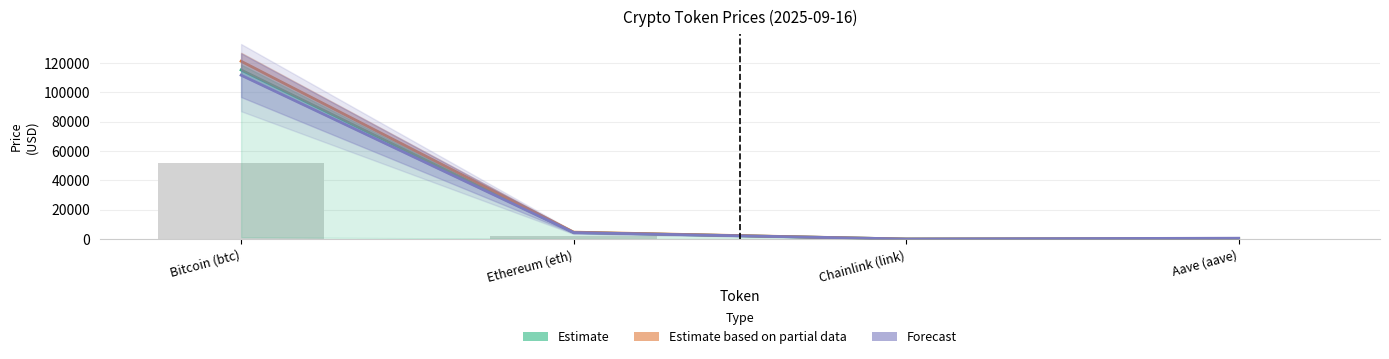

How many bars are there in total?

12